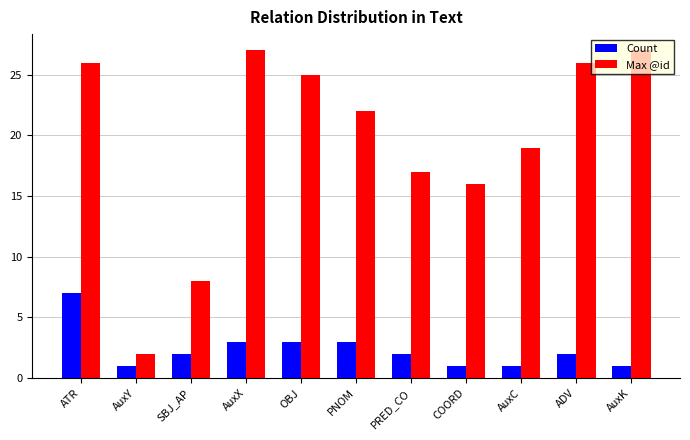

Where does the Max @id series first go above 22?

ATR